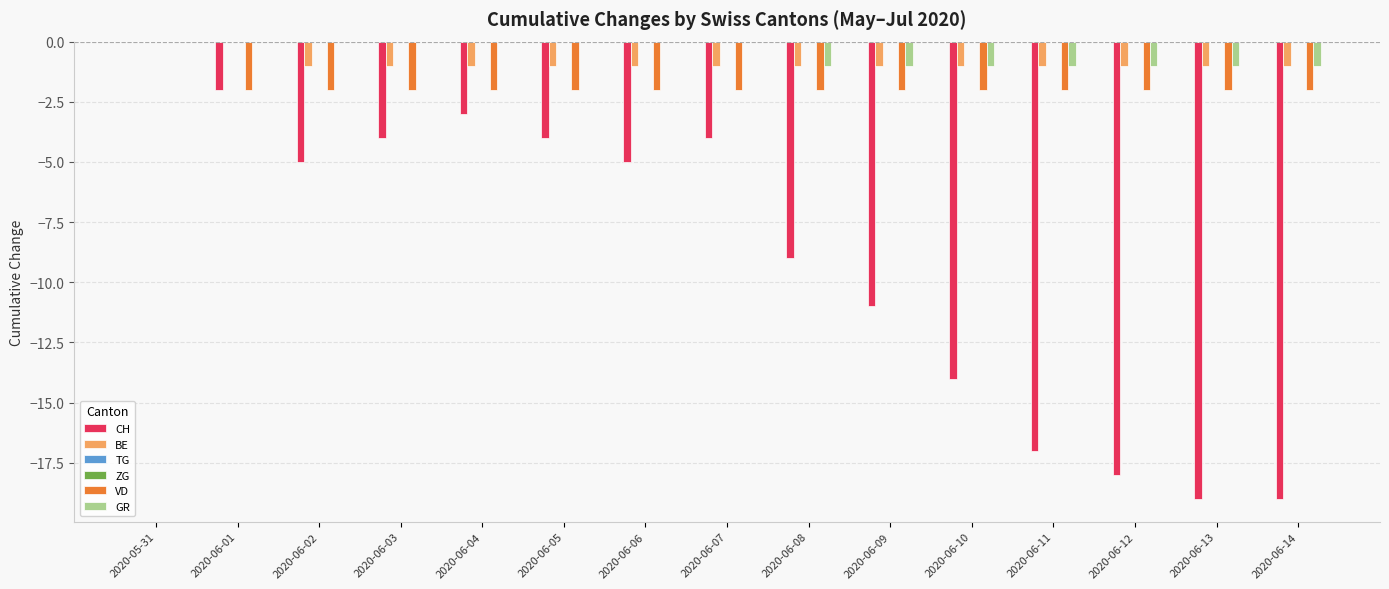

Which series has the widest spread of values?

CH